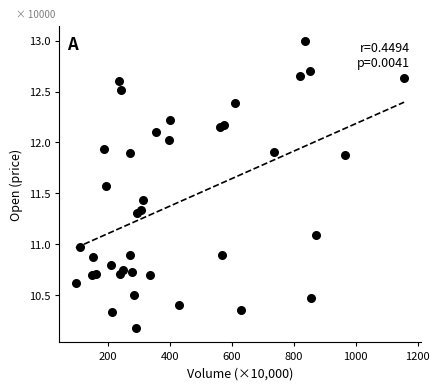

What is the range of X values (max minus min)?

1059.8